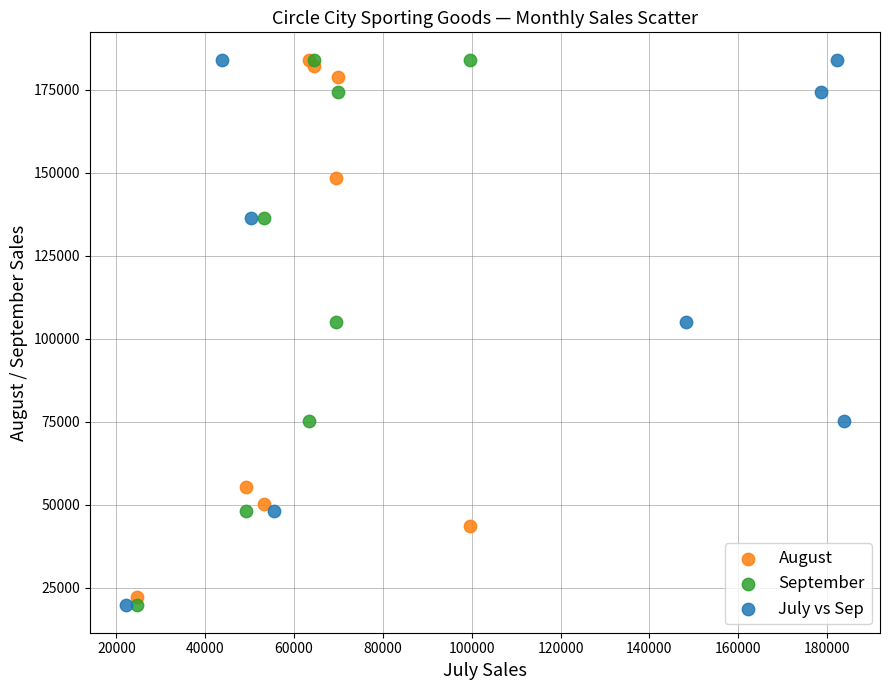

What are all the series names shown in the legend?

August, September, July vs Sep